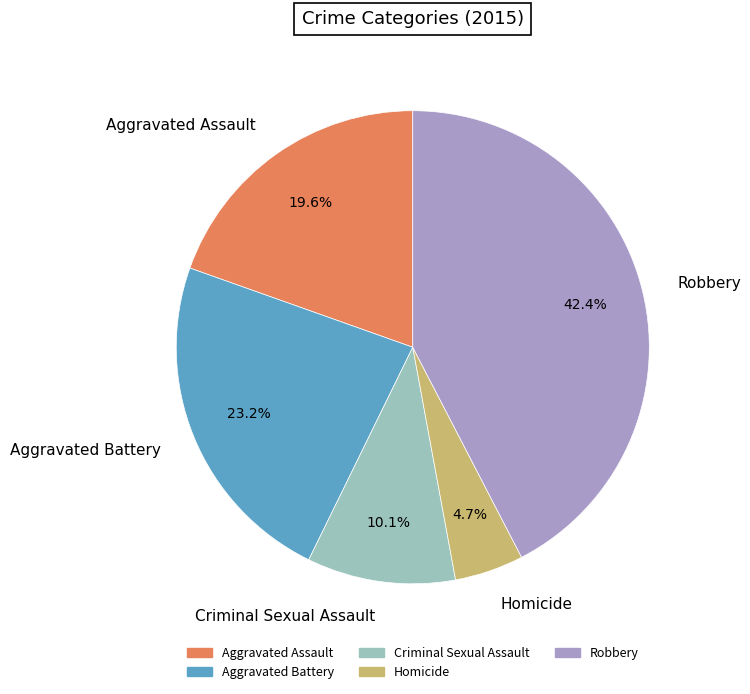

Do Aggravated Assault and Homicide together represent more than half of the pie?

No